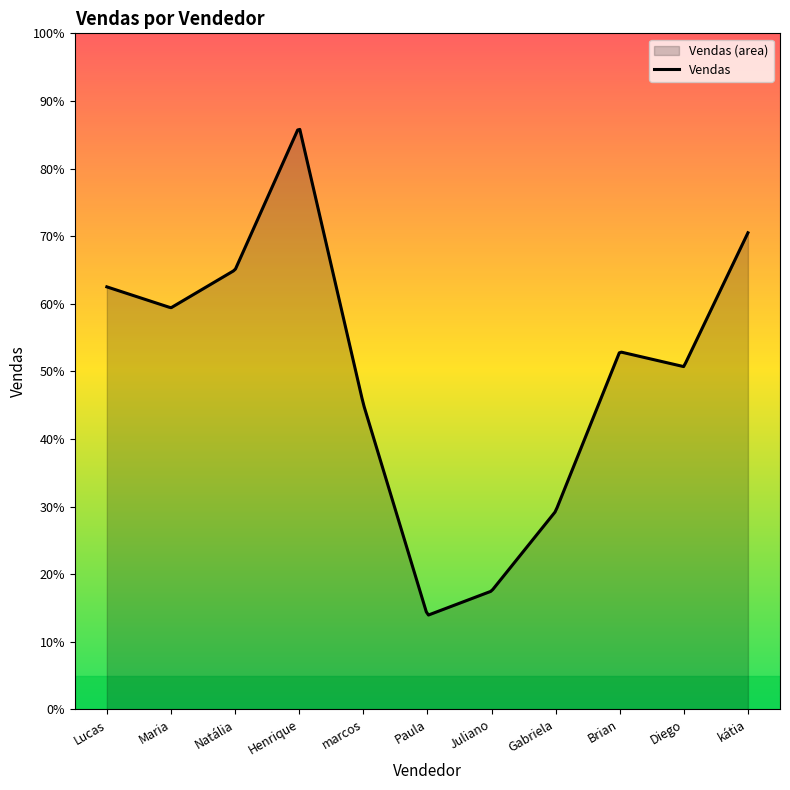

List the labels in order of value, smallest first.

Paula, Juliano, Gabriela, marcos, Diego, Brian, Maria, Lucas, Natália, kátia, Henrique